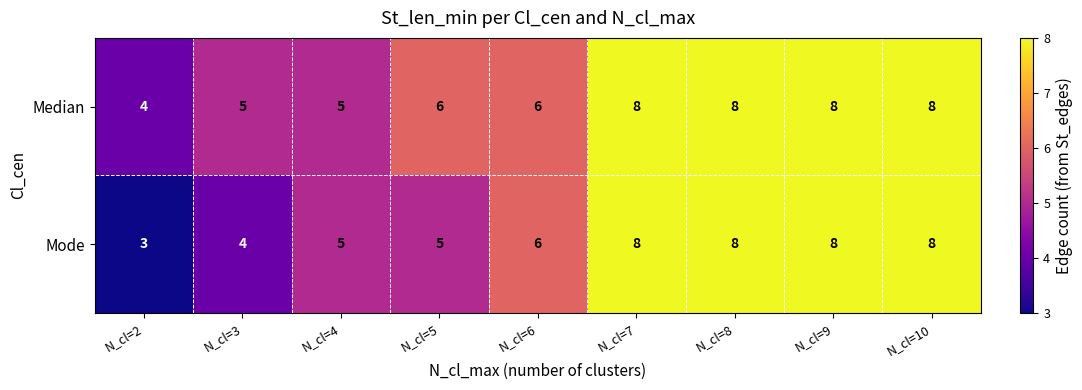

The value of Mode at N_cl=8 is 4. True or false?

False